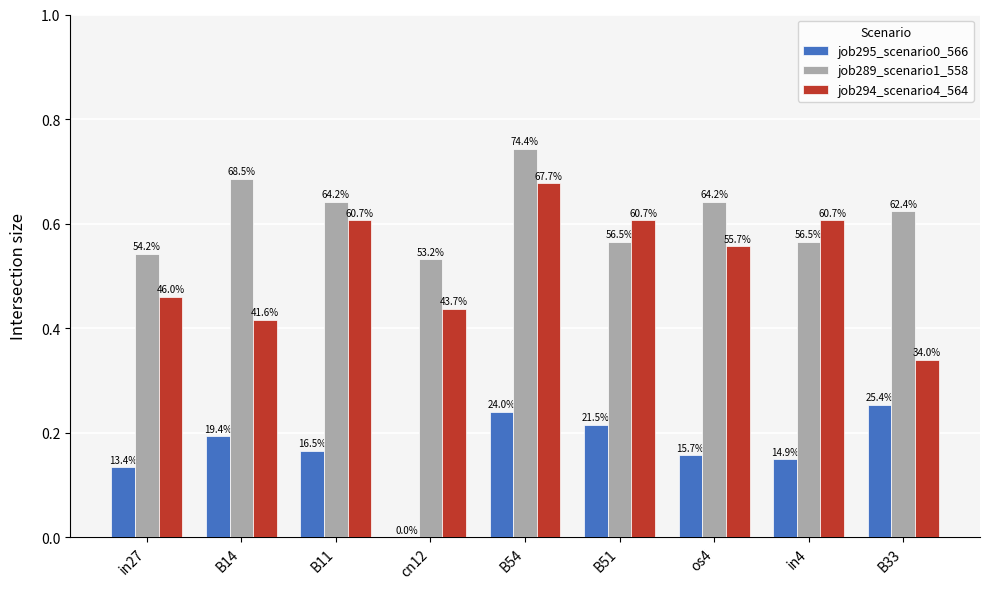

What position from the left is B54?

5